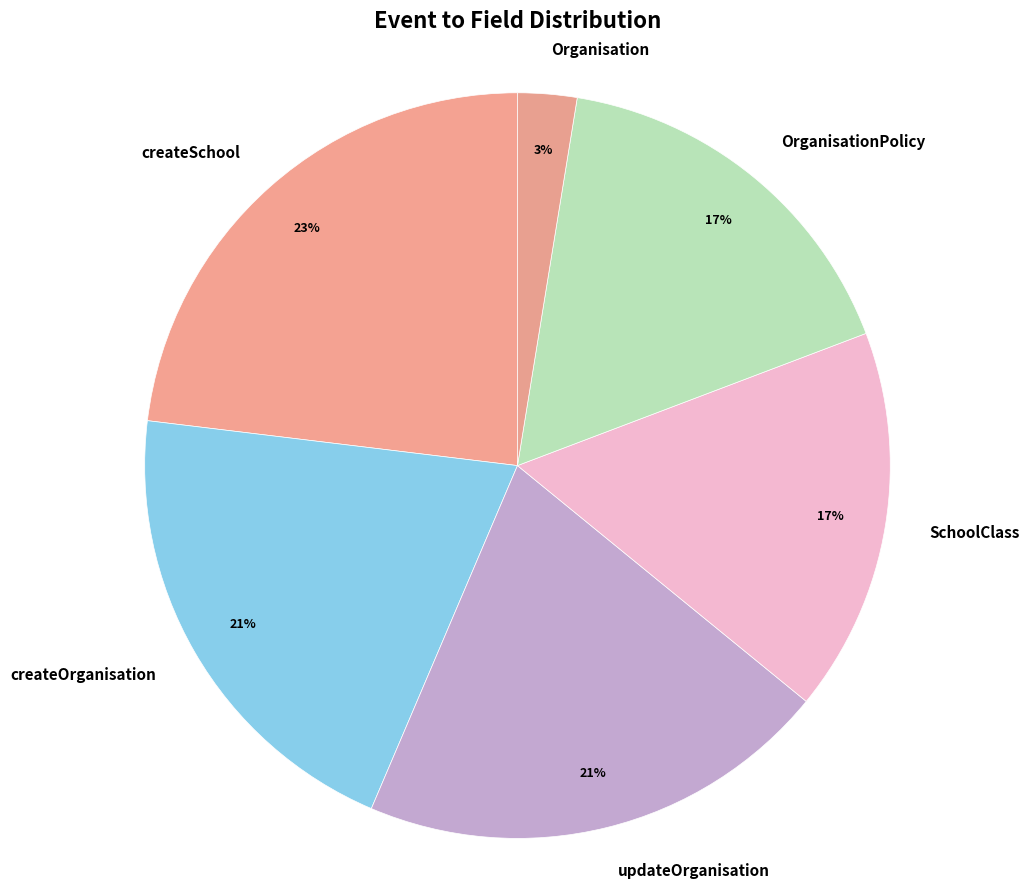

Between Organisation and createSchool, which is larger?

createSchool